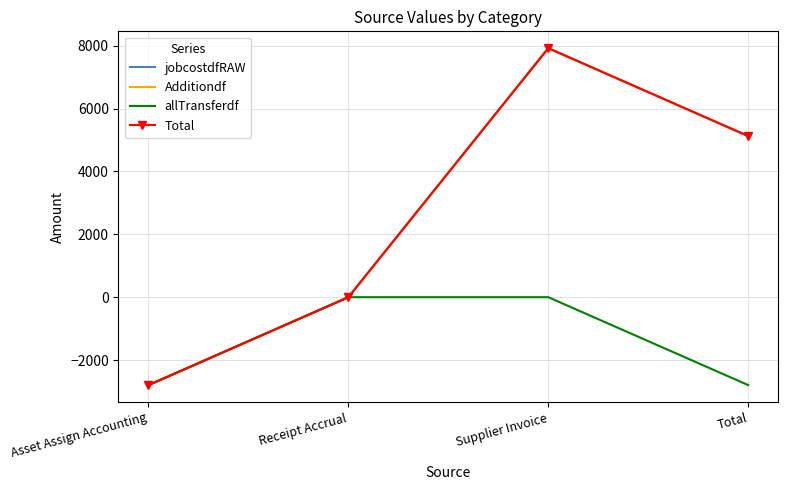

True or false: jobcostdfRAW and Additiondf intersect in this chart.

False